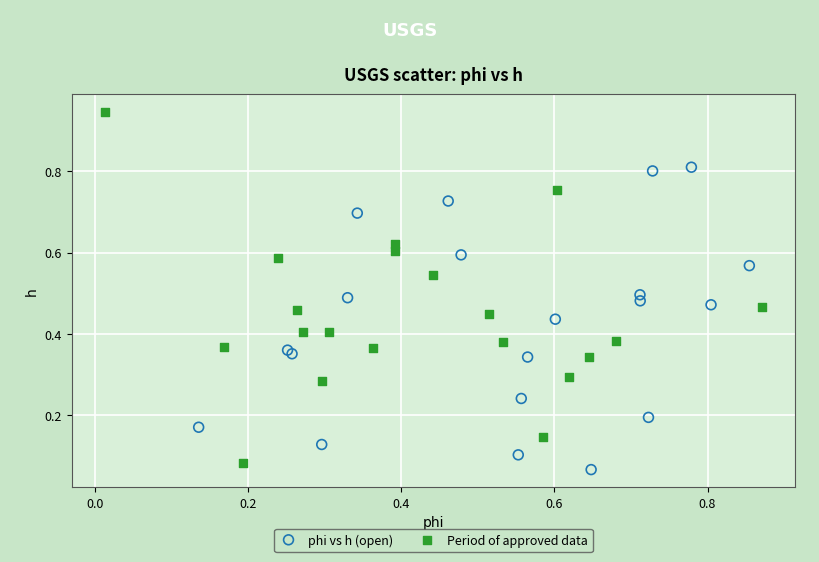

Which series contains the highest Y value?

Period of approved data